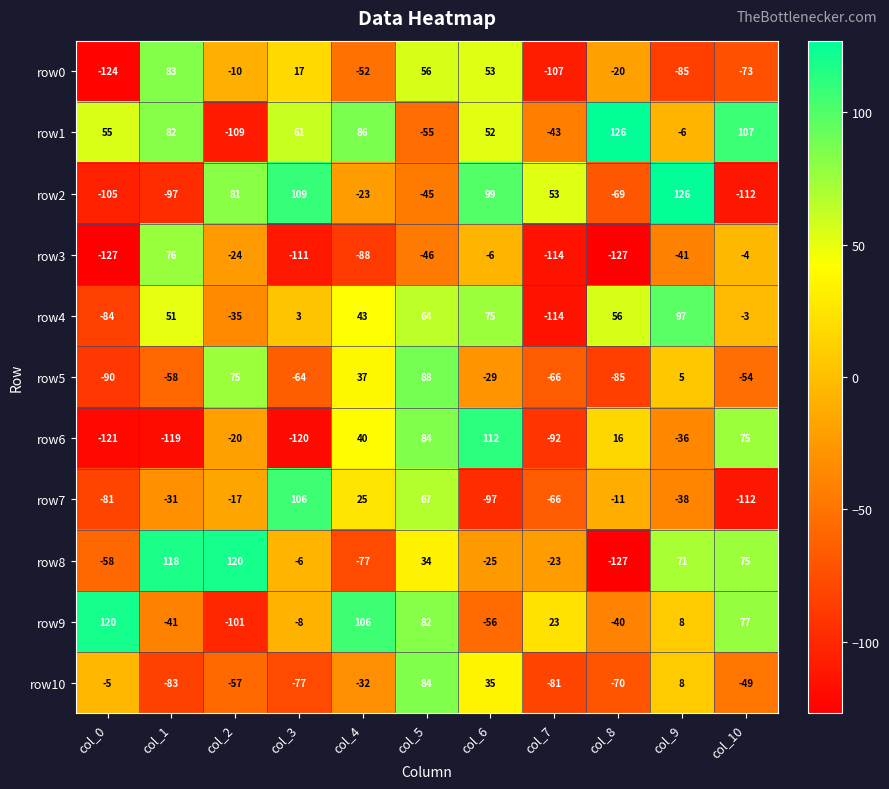

Is it true that row0 equals -8 at col_8?

False